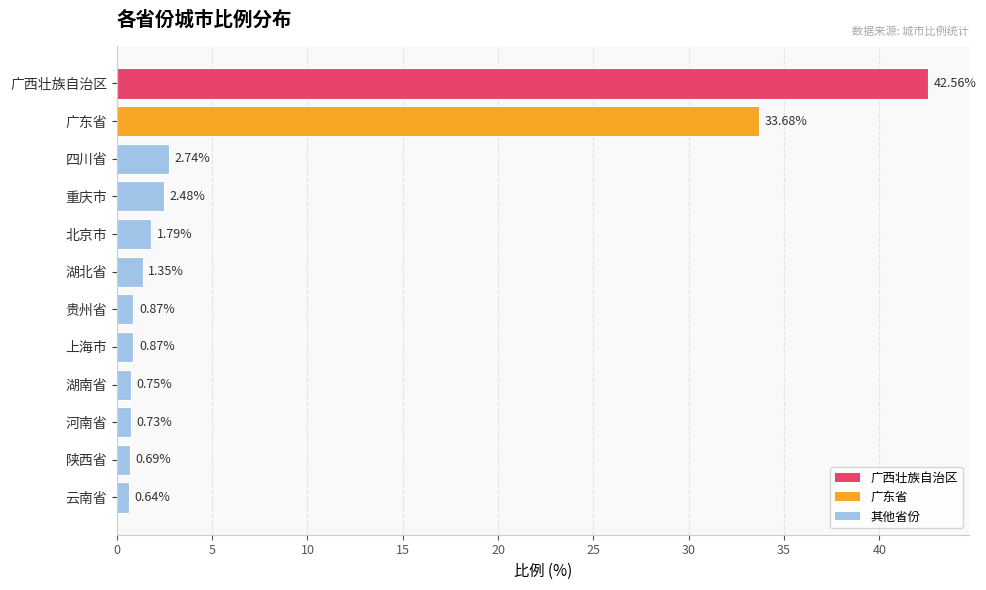

What is the sum of the values at 广东省 and 广西壮族自治区?

76.2